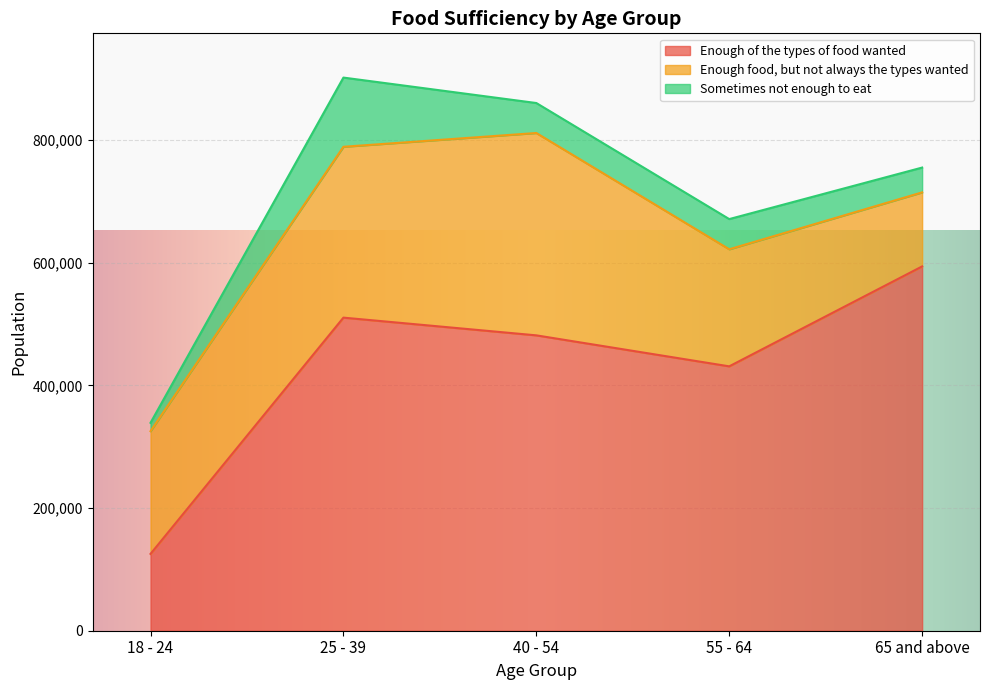

Which series changed the most between 40 - 54 and 65 and above?

Enough food, but not always the types wanted